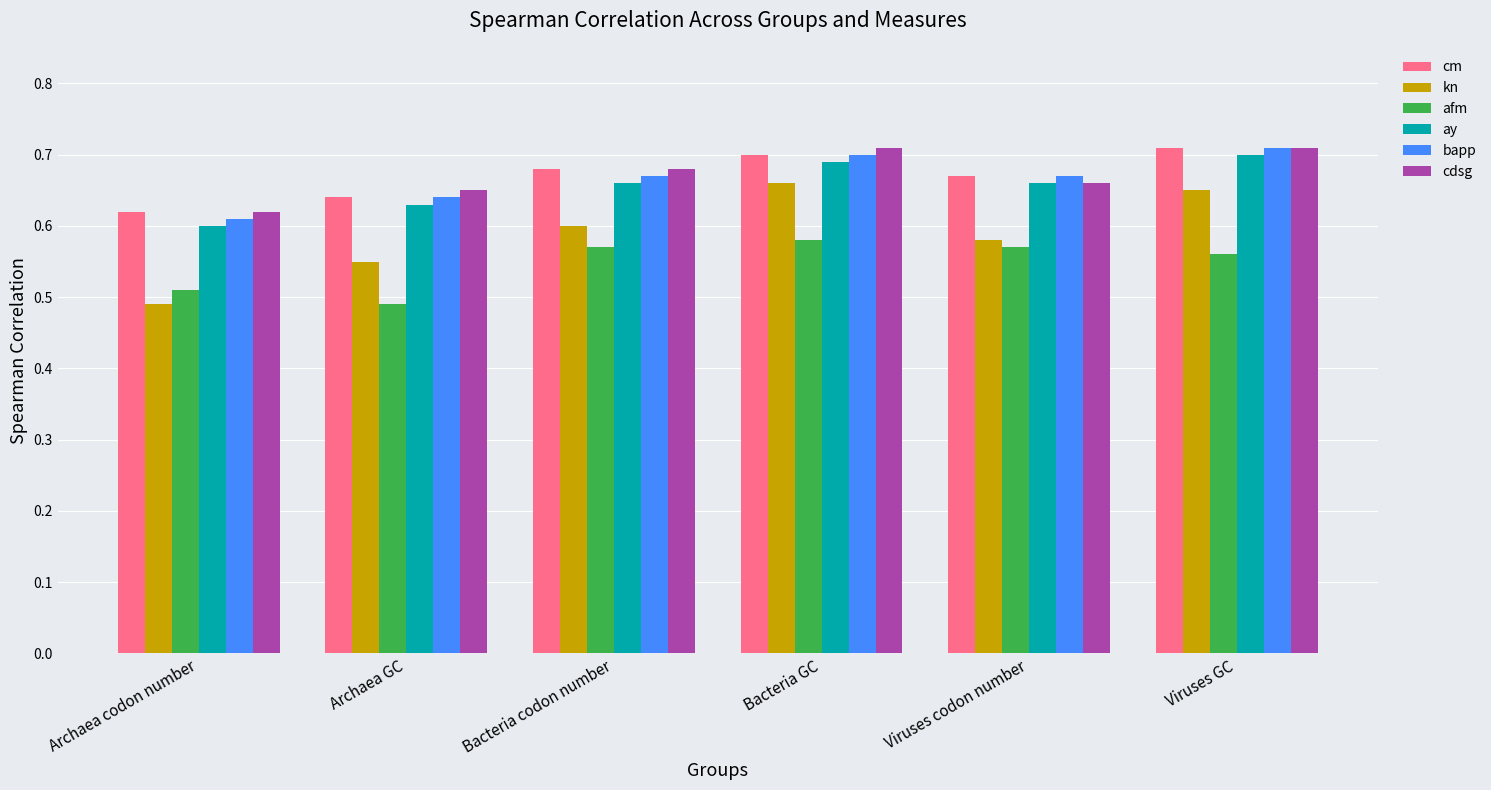

What is the total value across all series at Bacteria GC?

4.0